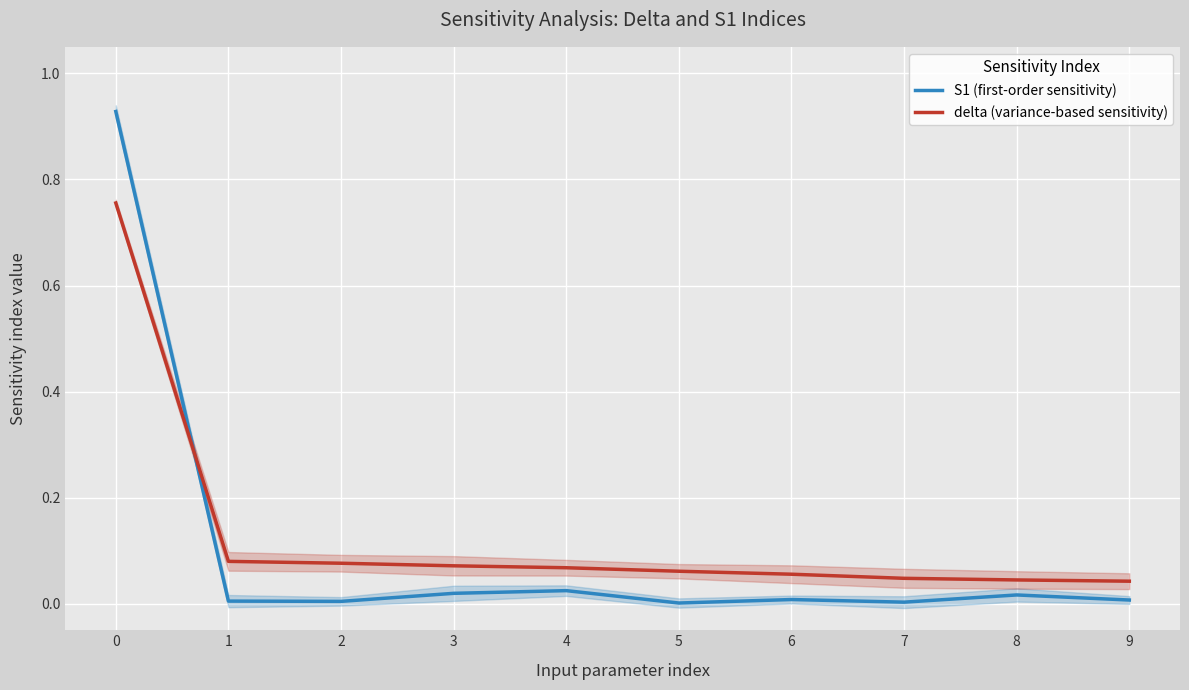

Reading left to right, transcribe all the data shown in this chart.

S1 (first-order sensitivity): 0=0.9	1=0.0	2=0.0	3=0.0	4=0.0	5=0.0	6=0.0	7=0.0	8=0.0	9=0.0
delta (variance-based sensitivity): 0=0.8	1=0.1	2=0.1	3=0.1	4=0.1	5=0.1	6=0.1	7=0.0	8=0.0	9=0.0